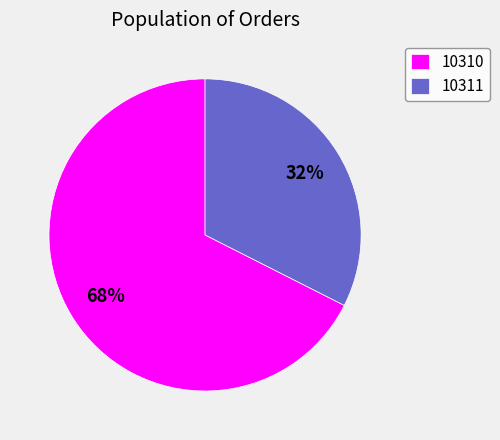

The 10310 slice represents 57% of the pie. True or false?

False